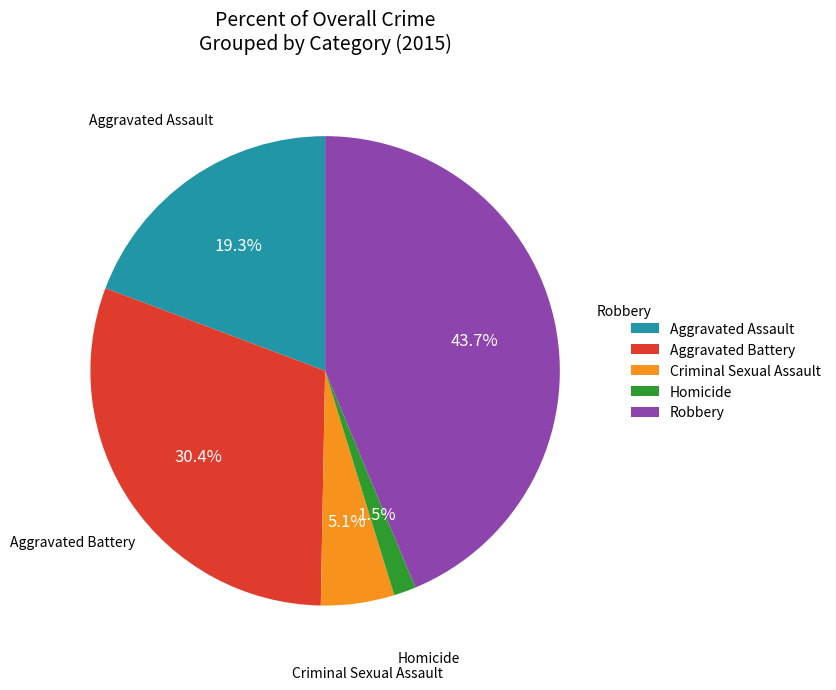

Rank the categories by value from lowest to highest.

Homicide, Criminal Sexual Assault, Aggravated Assault, Aggravated Battery, Robbery